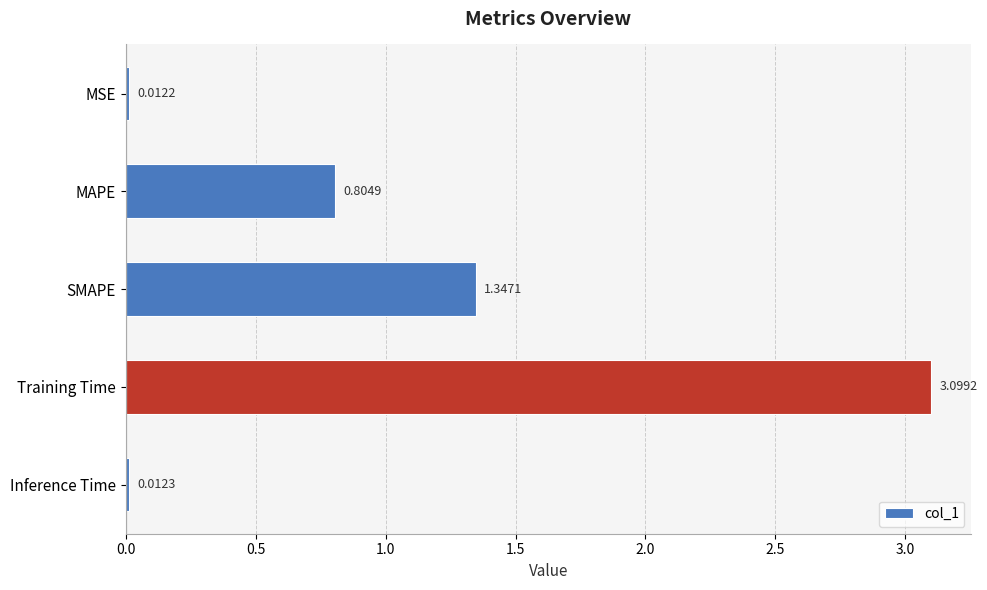

Rank the categories by value from lowest to highest.

MSE, Inference Time, MAPE, SMAPE, Training Time